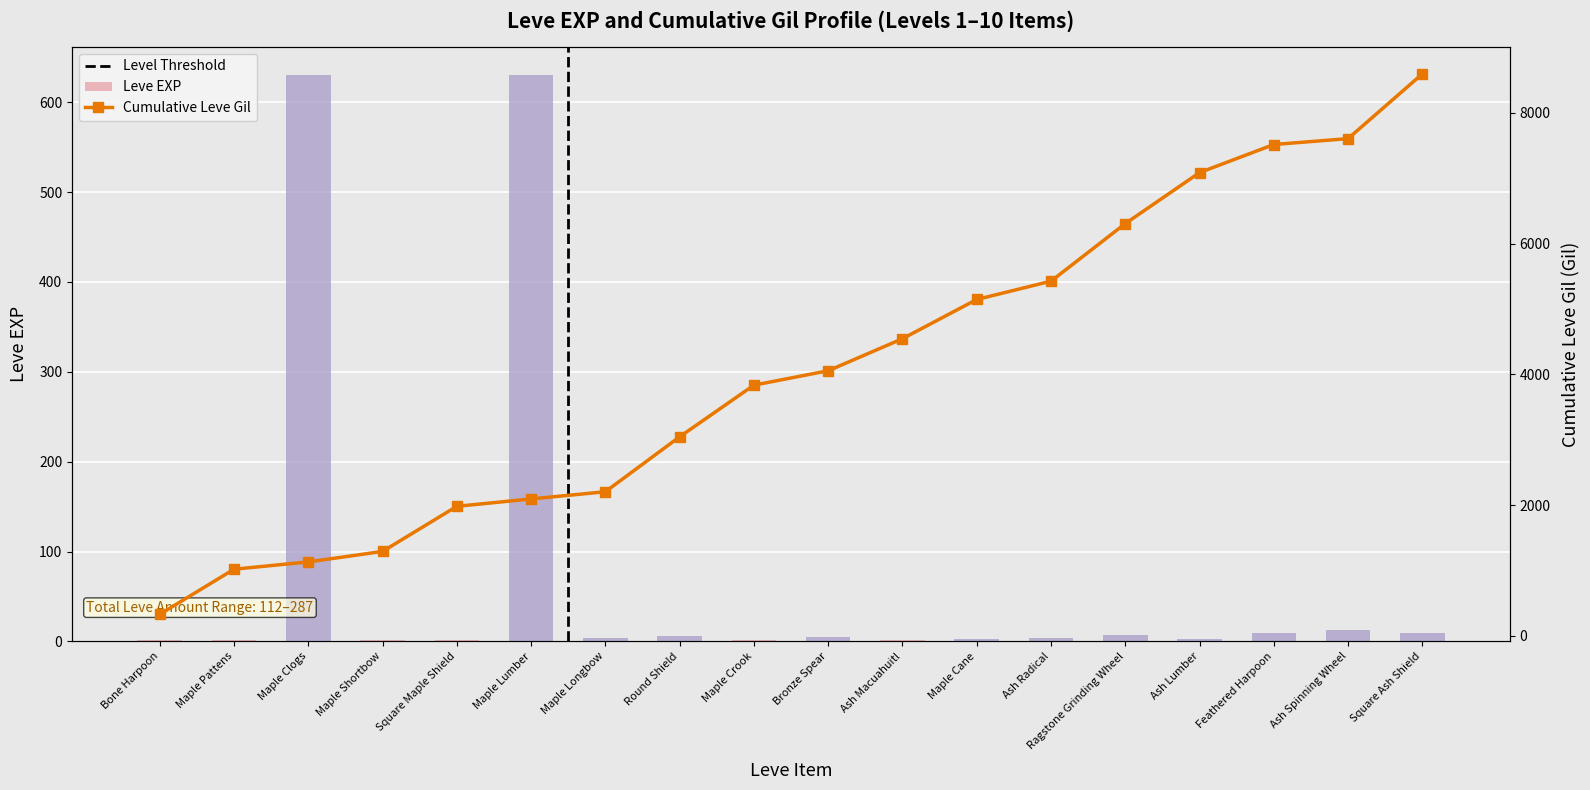

Rank the categories by value from highest to lowest.

Maple Clogs, Maple Lumber, Ash Spinning Wheel, Feathered Harpoon, Square Ash Shield, Ragstone Grinding Wheel, Round Shield, Bronze Spear, Maple Longbow, Ash Radical, Maple Cane, Ash Lumber, Maple Crook, Ash Macuahuitl, Bone Harpoon, Maple Pattens, Maple Shortbow, Square Maple Shield